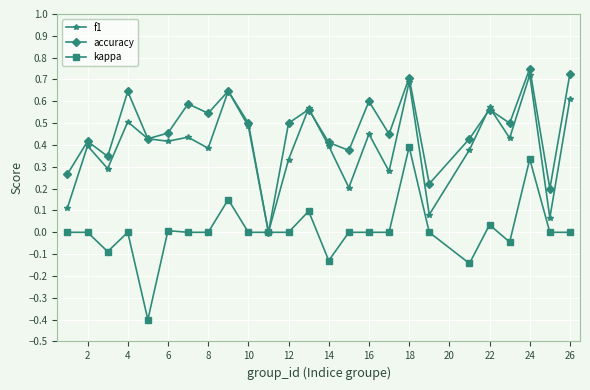

Which series has the largest total across all categories?

accuracy